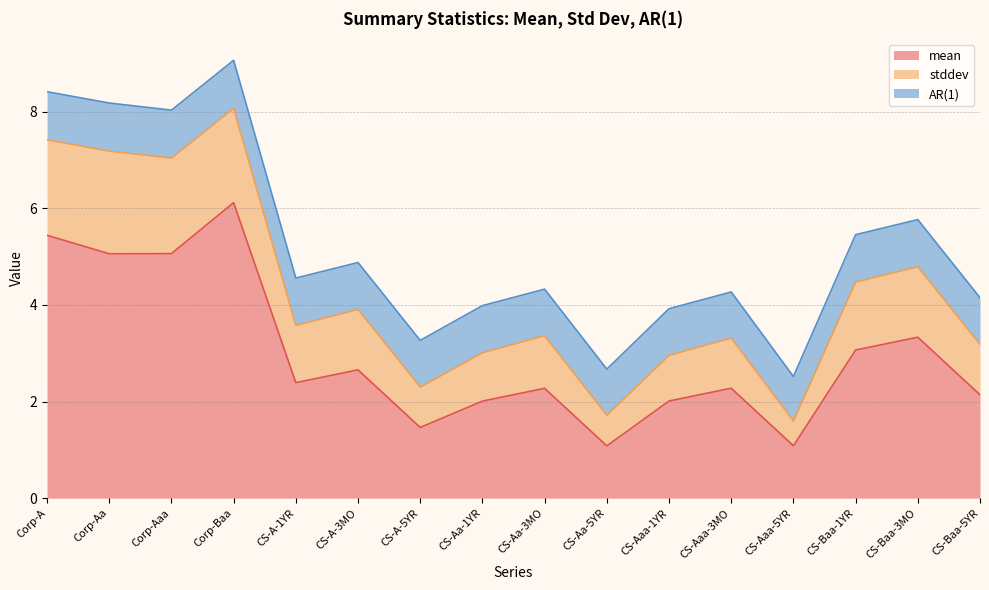

What is the approximate value of mean at Corp-A?

5.4